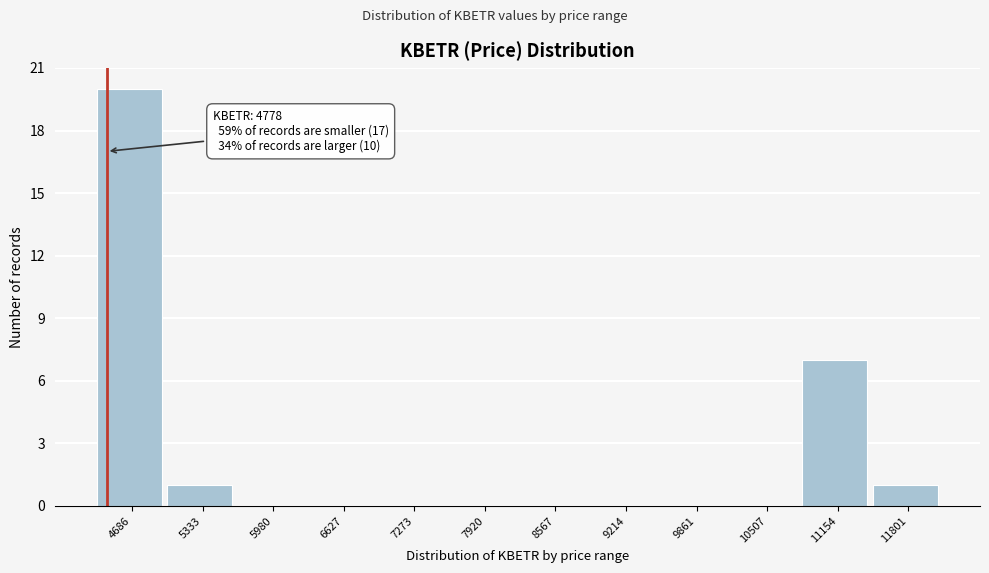

Reading left to right, extract all data points from this chart.

4686=20	5333=1	5980=0	6627=0	7273=0	7920=0	8567=0	9214=0	9861=0	10507=0	11154=7	11801=1